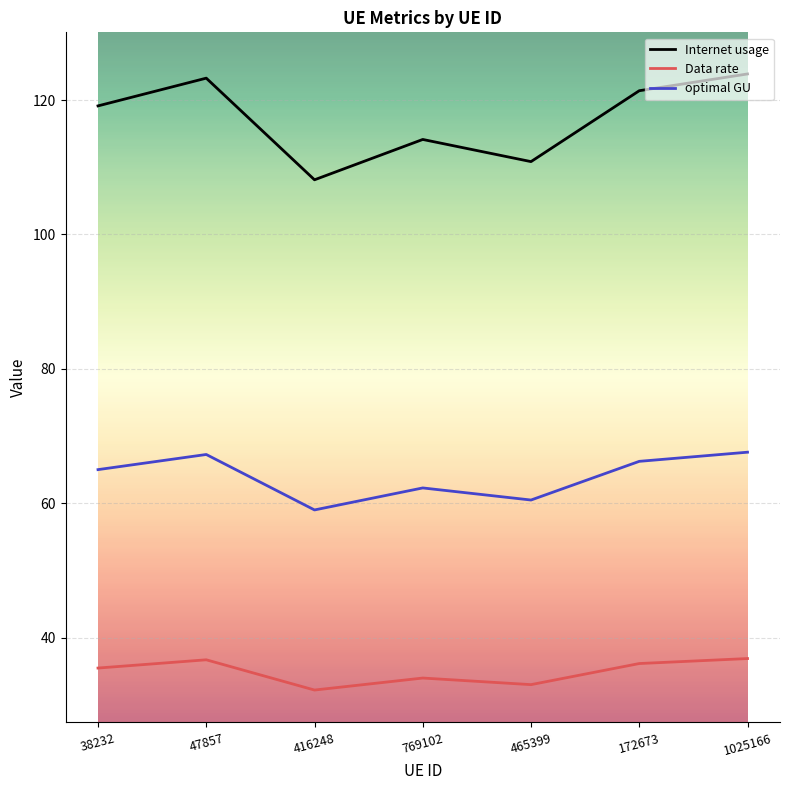

What is the greatest value displayed?

123.9